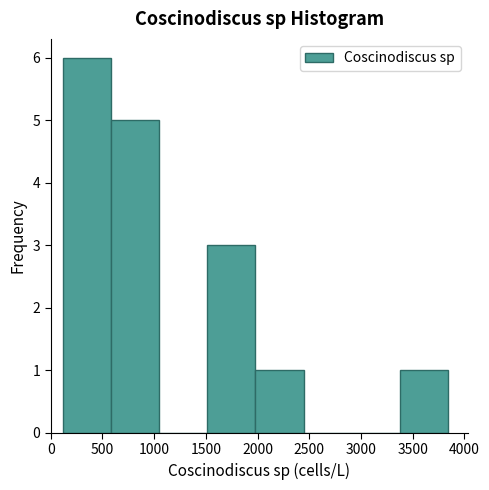

Reading left to right, list every bar in this chart as the range it spans on the x-axis followed by its height. Neither the bar edges nor the heights are printed on the chart, so give them approximately, as read against the axes.

100 to 600: 6
600 to 1050: 5
1050 to 1500: 0
1500 to 2000: 3
2000 to 2450: 1
2450 to 2900: 0
2900 to 3400: 0
3400 to 3850: 1